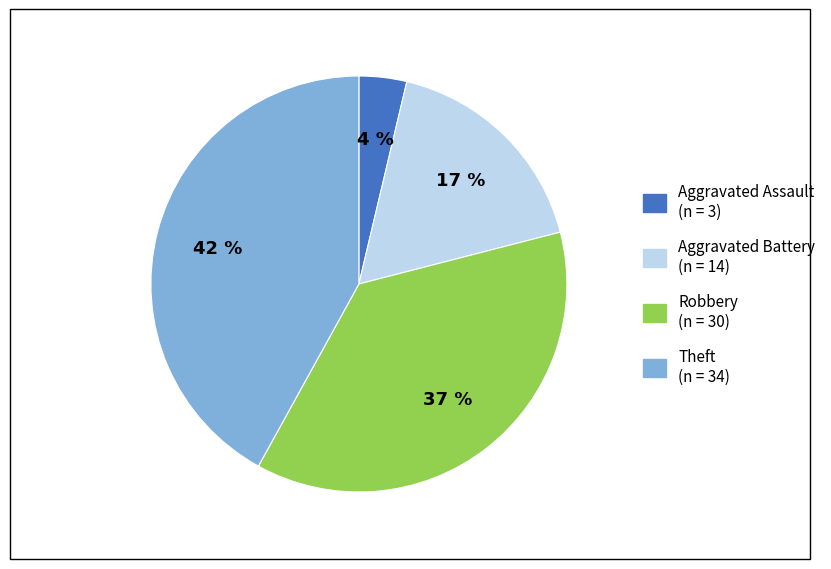

To the nearest percent, what is the average slice percentage?

25%